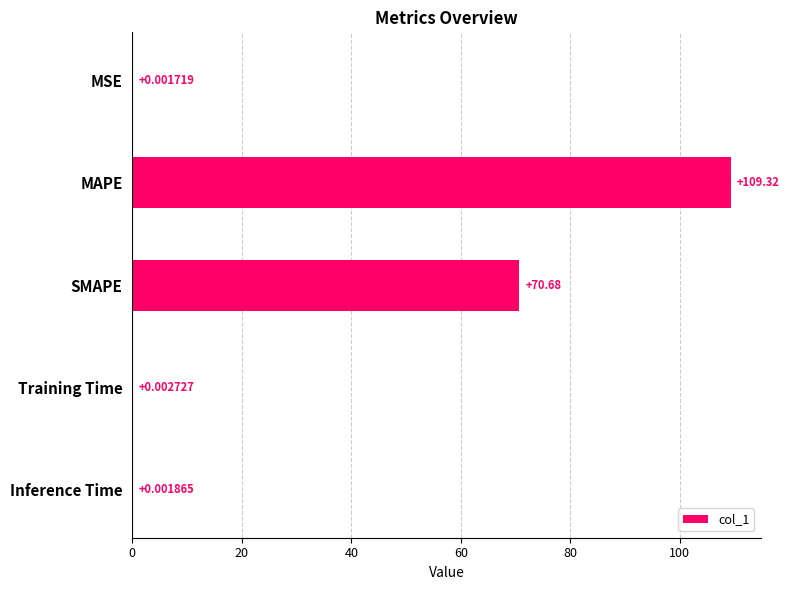

What is the sum of the values at MAPE and Training Time?

109.3